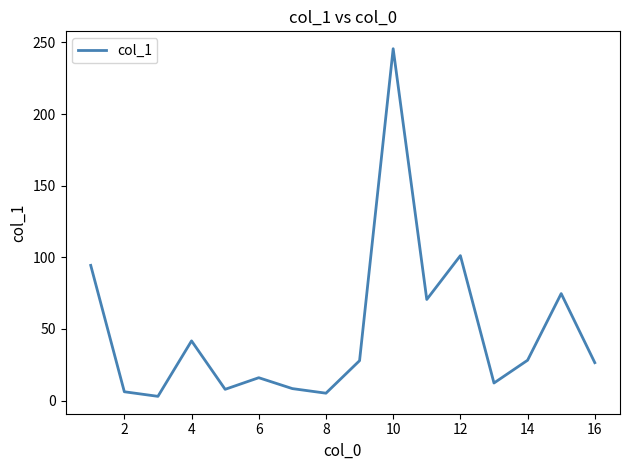

Which label corresponds to the largest value in the chart?

10